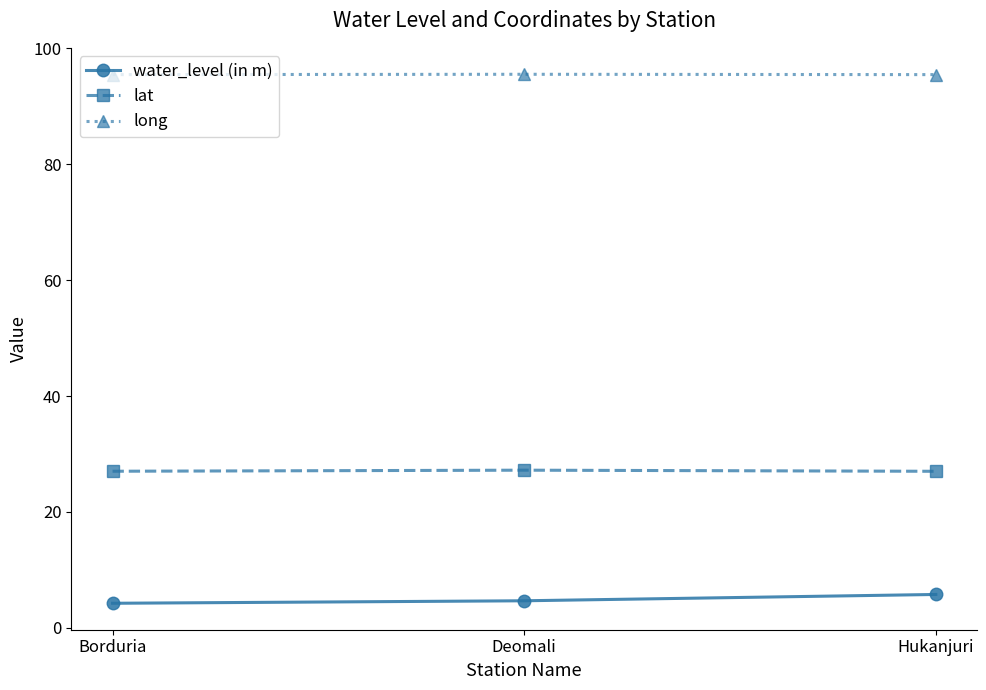

What is the difference between the highest and lowest values at Borduria?

91.2